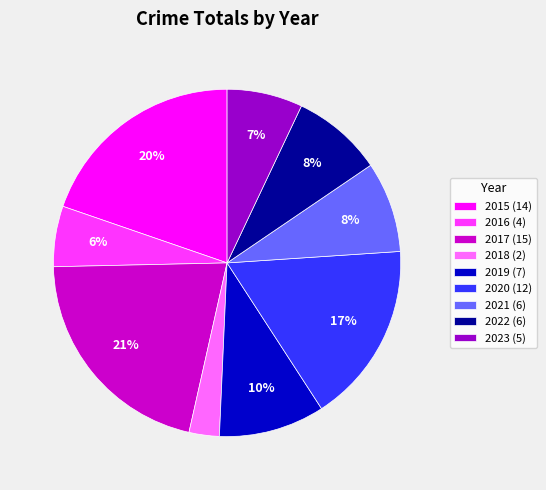

Which slice is the smallest?

2018